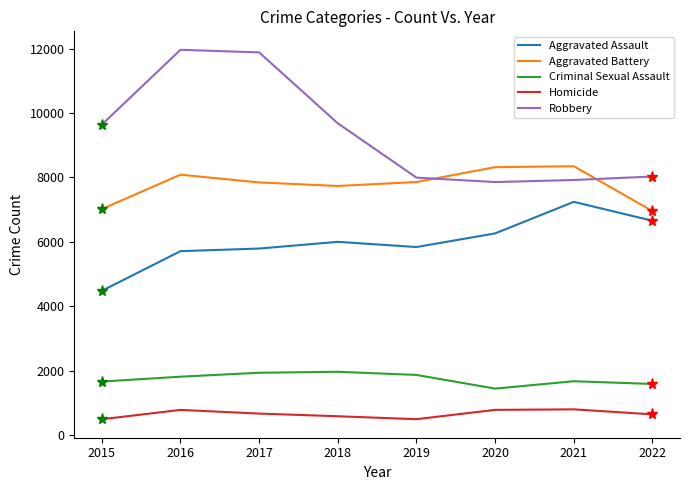

True or false: Aggravated Assault has a value of 5840 at 2019.

True